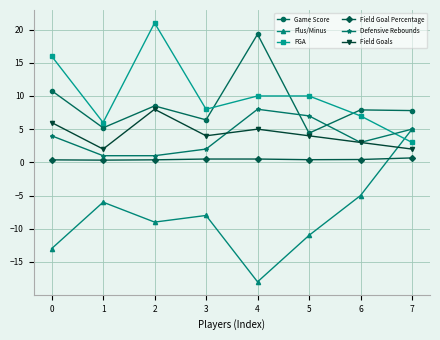

At 0, list the series in order from smallest to largest.

Plus/Minus, Field Goal Percentage, Defensive Rebounds, Field Goals, Game Score, FGA